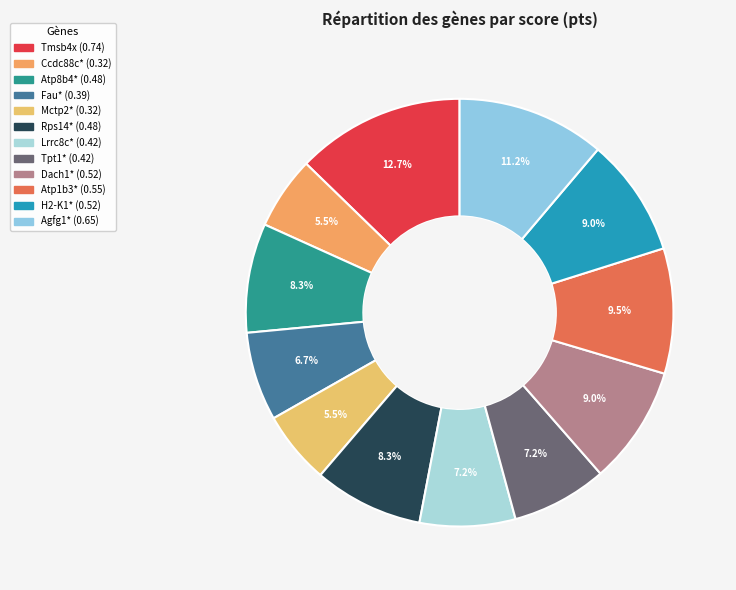

How many slices are in this pie chart?

12